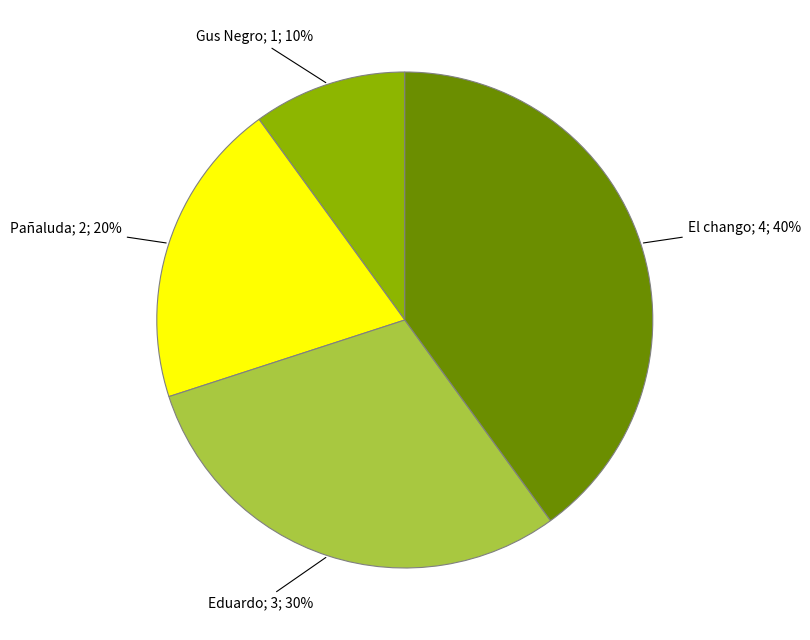

Is there a majority slice in this chart?

No